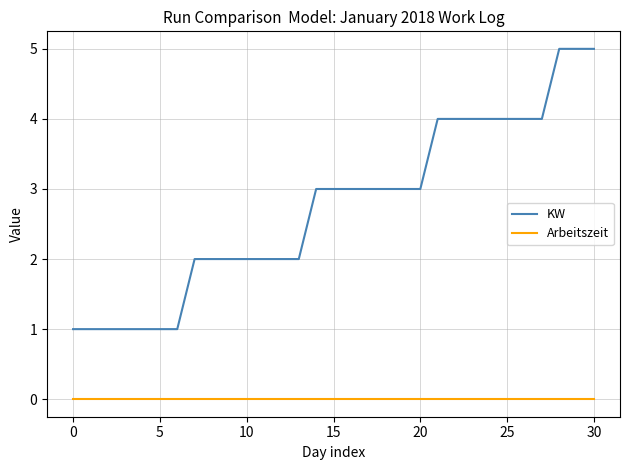

Which series has the largest range (max minus min)?

KW